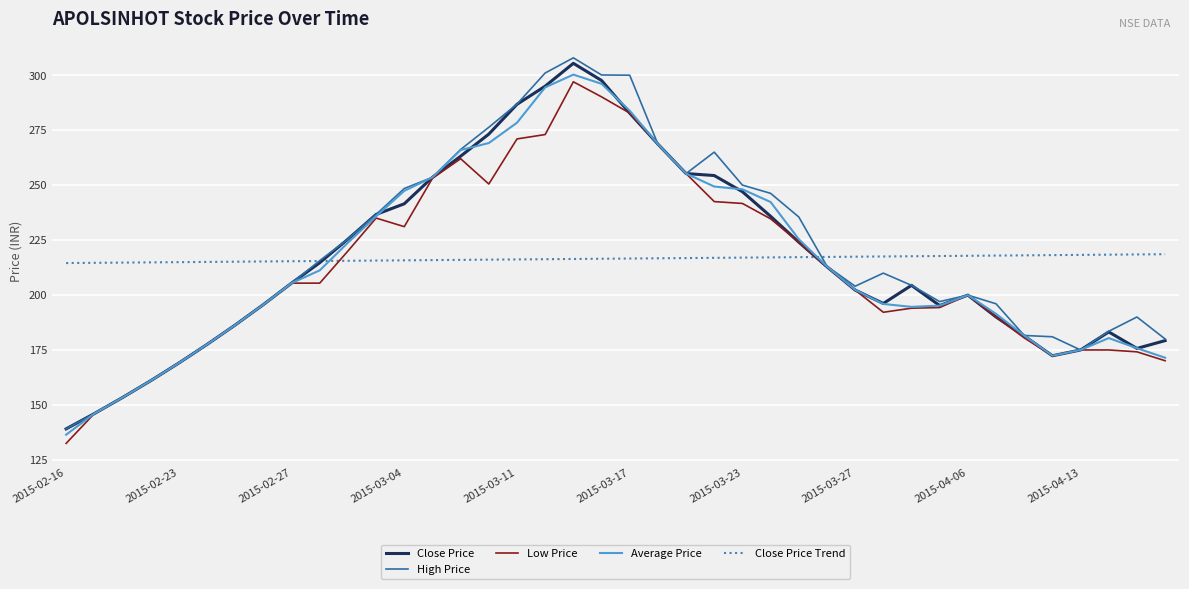

What is the minimum value shown in the chart?

132.5